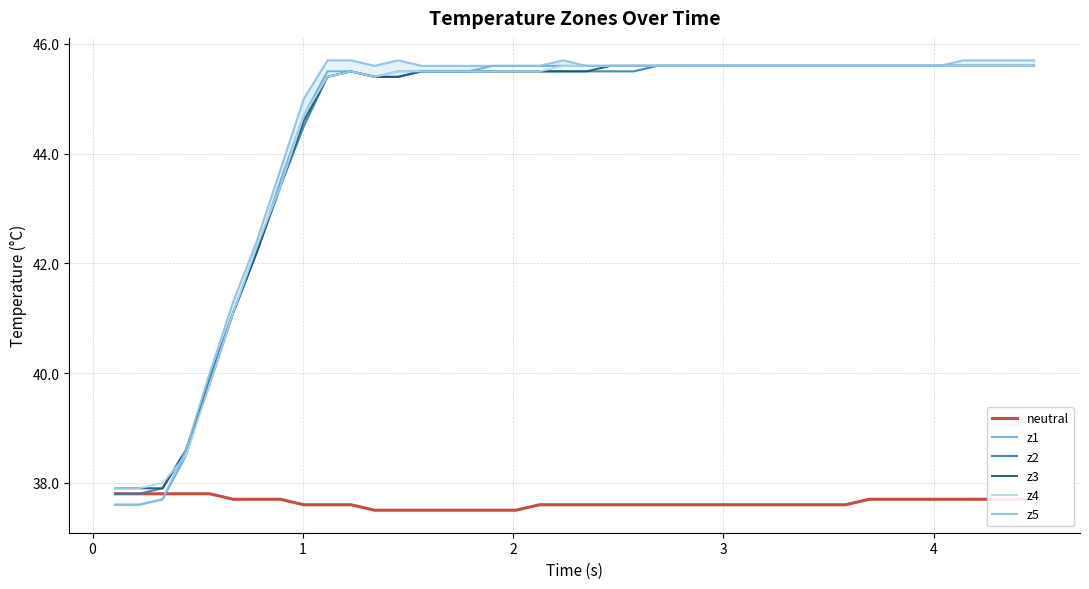

What is the lowest value of the z2 series?

37.8